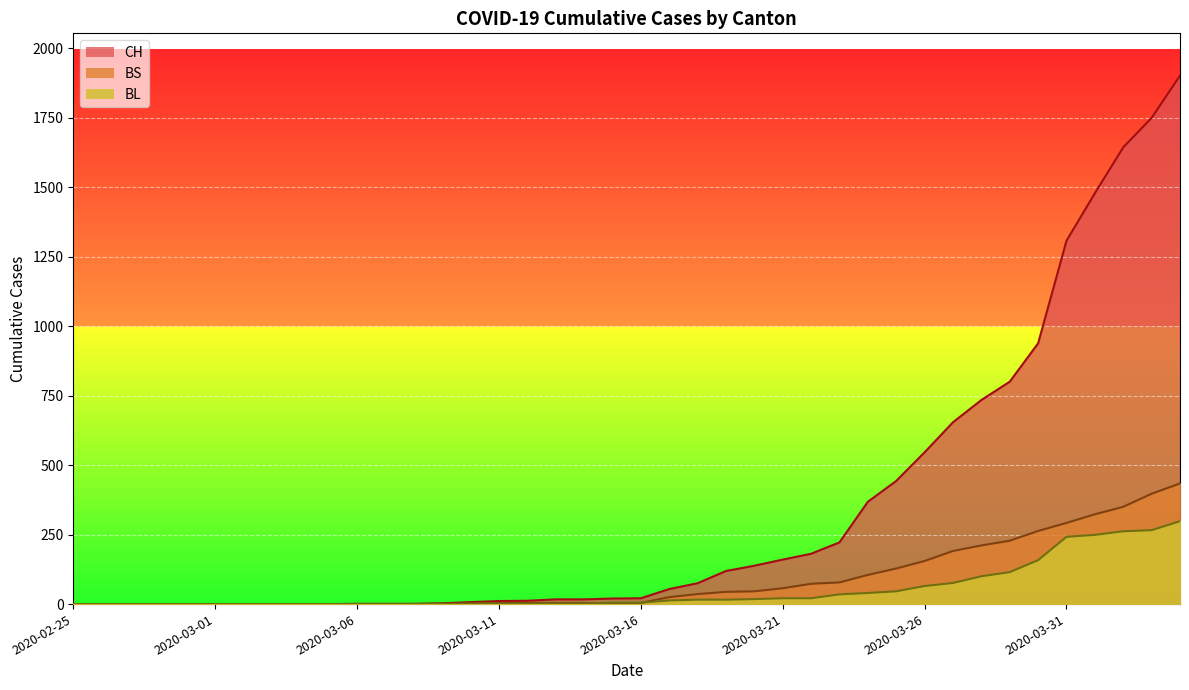

Is it true that BS equals -281 at 2020-02-28?

False